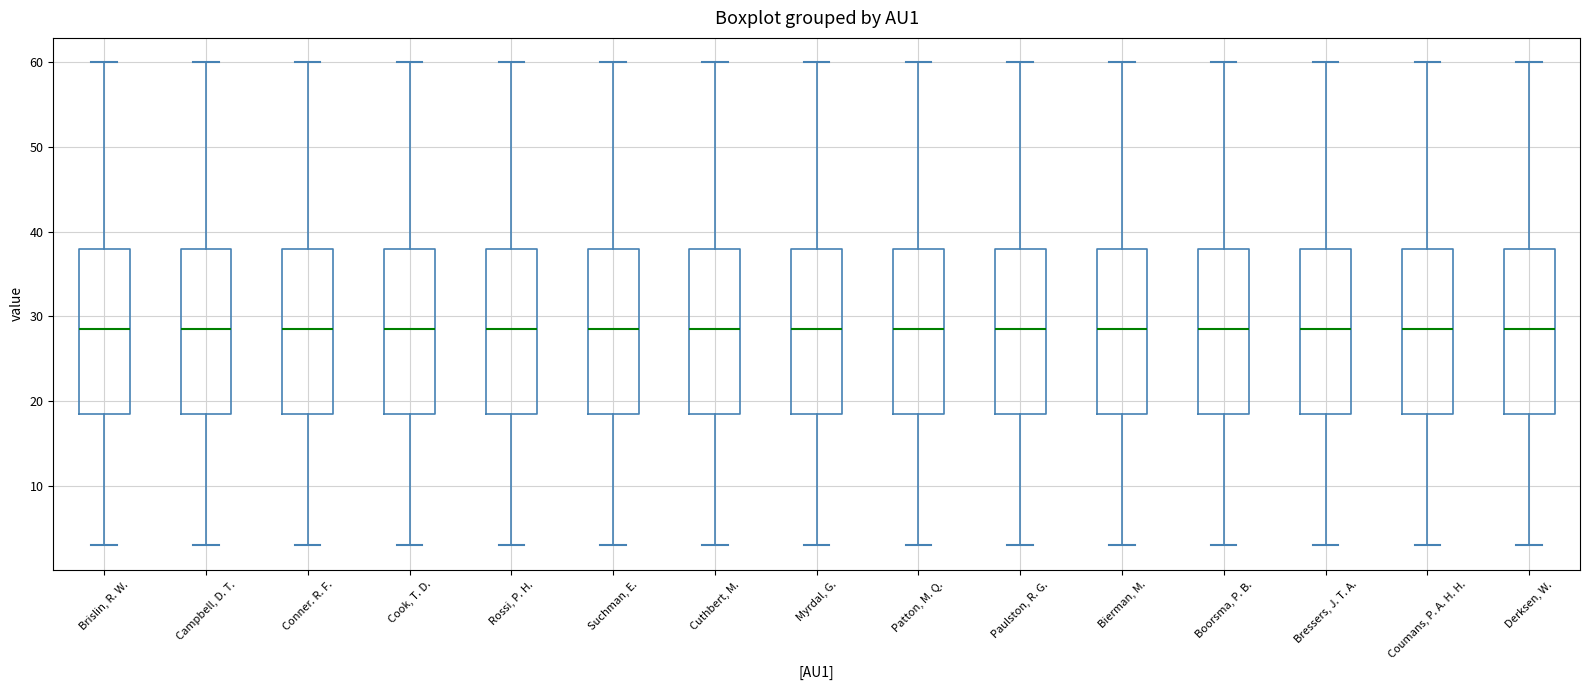

Reading left to right, read every box against the y-axis: the position of its median line, the range the box covers, and the ends of its whiskers. The values are not printed on the chart, so give them approximately, as read against the axis.

Brislin, R. W.: median 29, box 19 to 38, whiskers 3 to 60
Campbell, D. T.: median 29, box 19 to 38, whiskers 3 to 60
Conner. R. F.: median 29, box 19 to 38, whiskers 3 to 60
Cook, T. D.: median 29, box 19 to 38, whiskers 3 to 60
Rossi, P. H.: median 29, box 19 to 38, whiskers 3 to 60
Suchman, E.: median 29, box 19 to 38, whiskers 3 to 60
Cuthbert, M.: median 29, box 19 to 38, whiskers 3 to 60
Myrdal, G.: median 29, box 19 to 38, whiskers 3 to 60
Patton, M. Q.: median 29, box 19 to 38, whiskers 3 to 60
Paulston, R. G.: median 29, box 19 to 38, whiskers 3 to 60
Bierman, M.: median 29, box 19 to 38, whiskers 3 to 60
Boorsma, P. B.: median 29, box 19 to 38, whiskers 3 to 60
Bressers, J. T. A.: median 29, box 19 to 38, whiskers 3 to 60
Coumans, P. A. H. H.: median 29, box 19 to 38, whiskers 3 to 60
Derksen, W.: median 29, box 19 to 38, whiskers 3 to 60